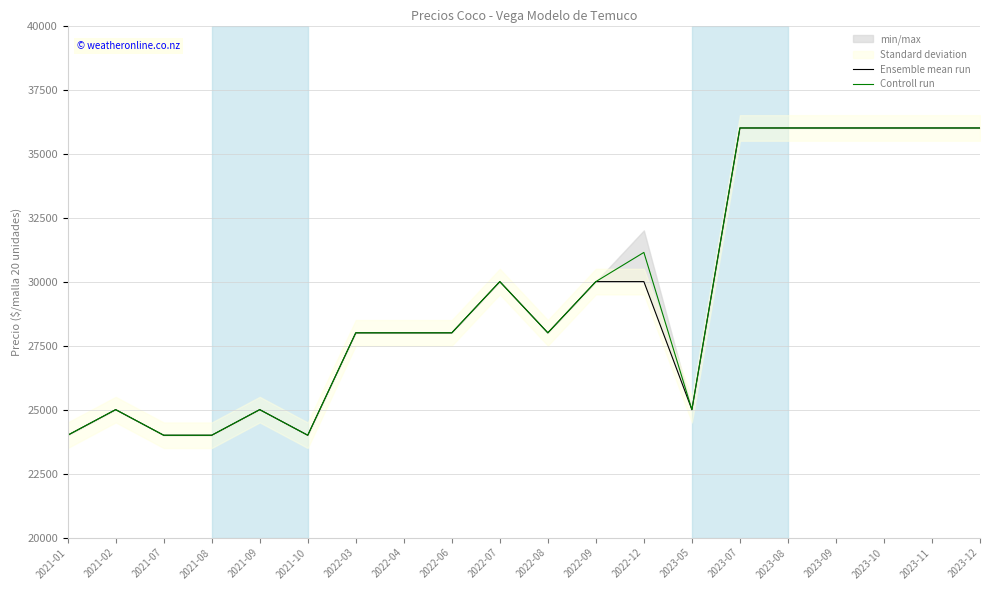

True or false: Ensemble mean run and Controll run intersect in this chart.

False